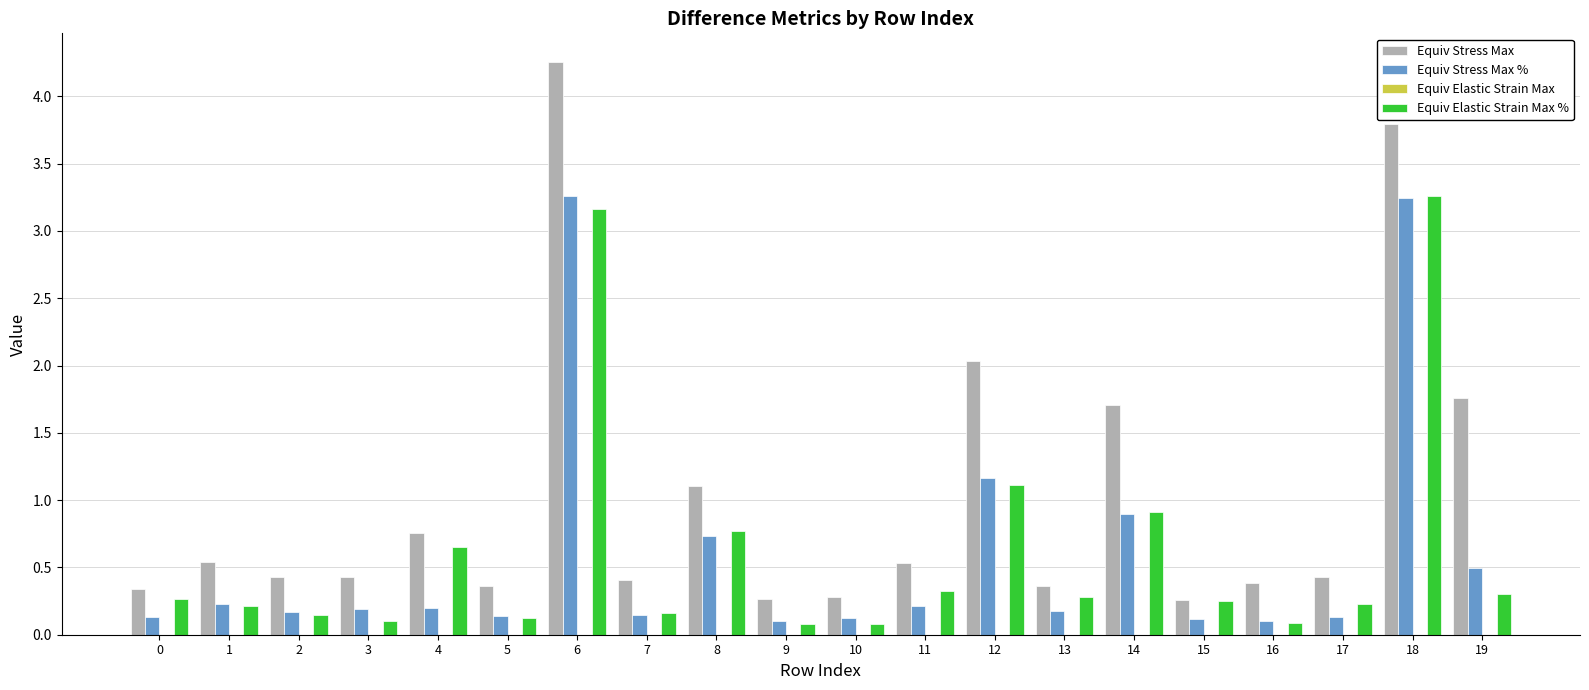

At which category is the sum across all series the highest?

6